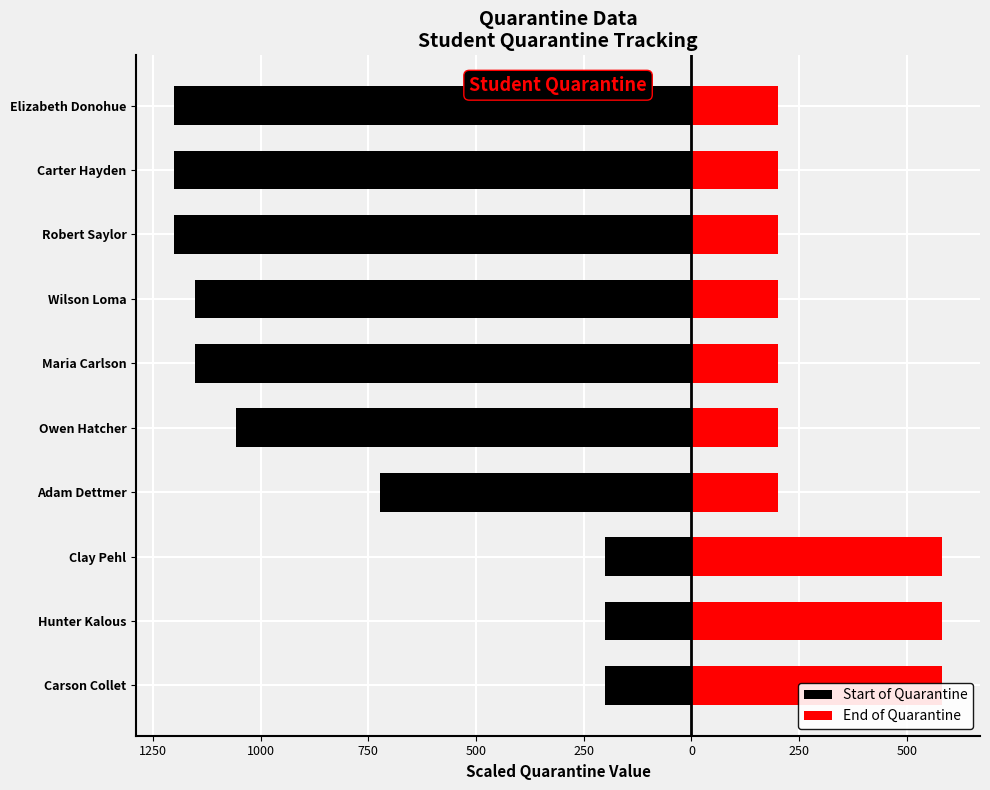

What is the value of the Start of Quarantine bar at the 4th from the left?

-723.8